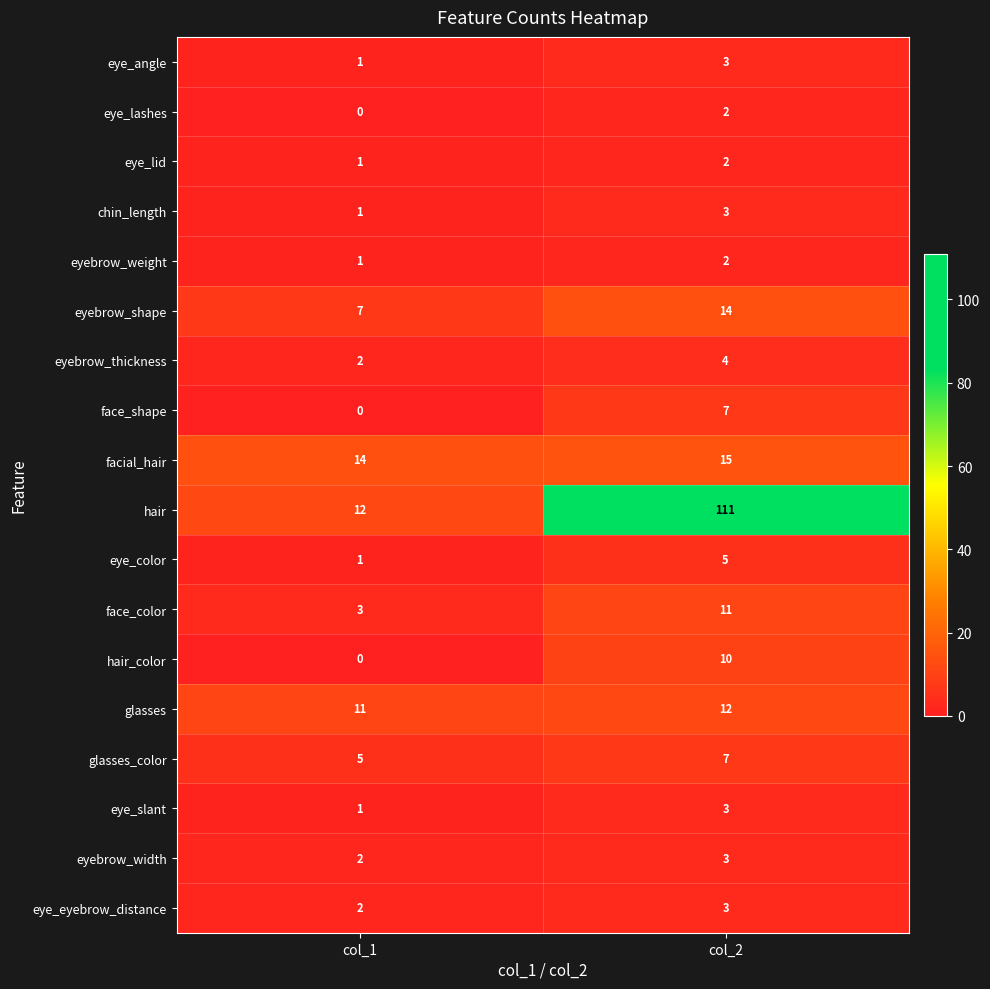

Is it true that eye_color equals 5 at col_2?

True